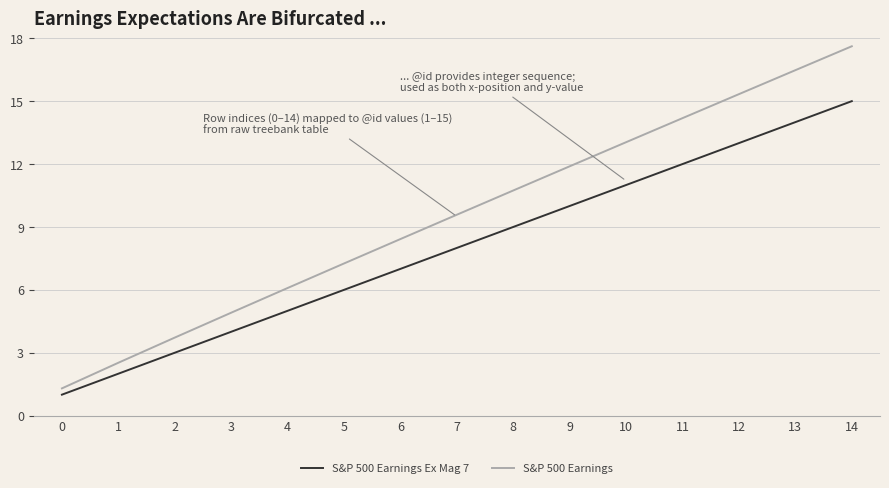

At how many categories does at least one series exceed 4?

12